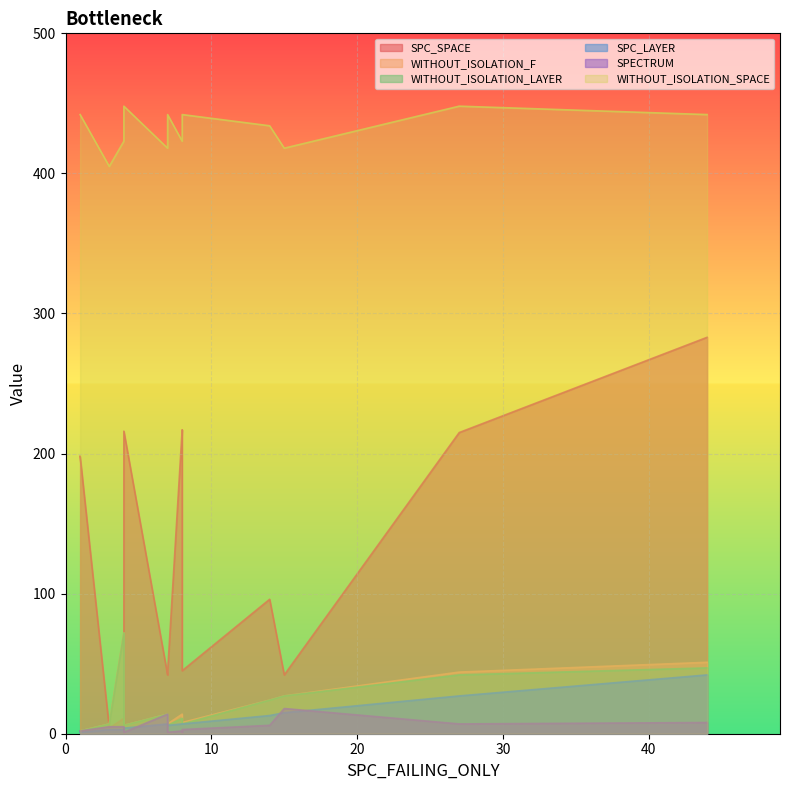

True or false: WITHOUT_ISOLATION_LAYER and SPECTRUM intersect in this chart.

False